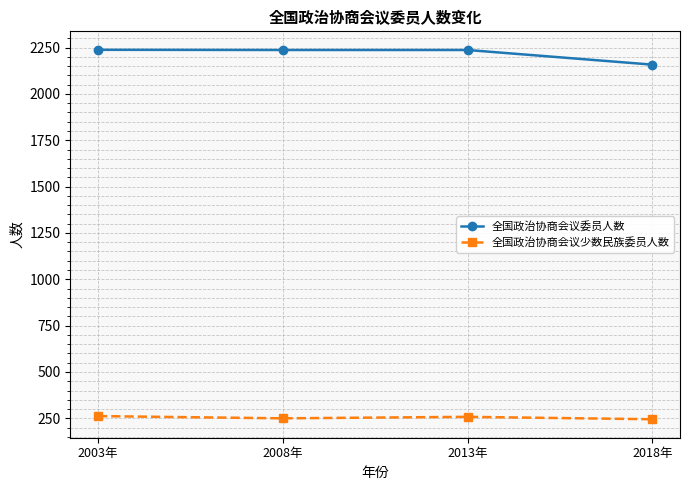

True or false: 全国政治协商会议少数民族委员人数 and 全国政治协商会议委员人数 intersect in this chart.

False